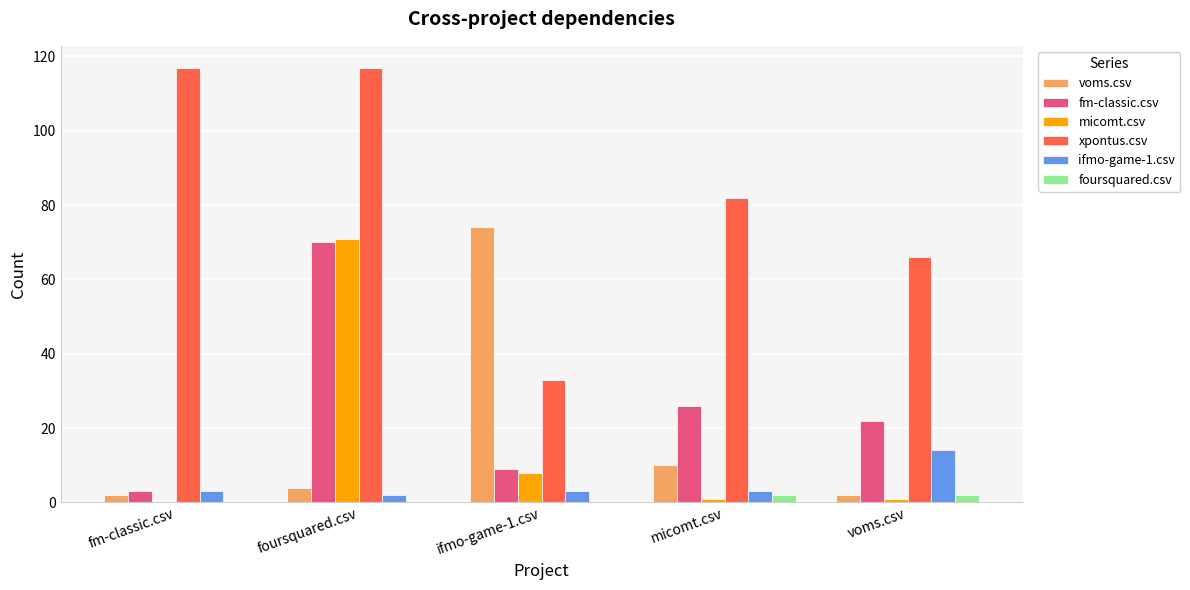

Which series has the widest spread of values?

xpontus.csv